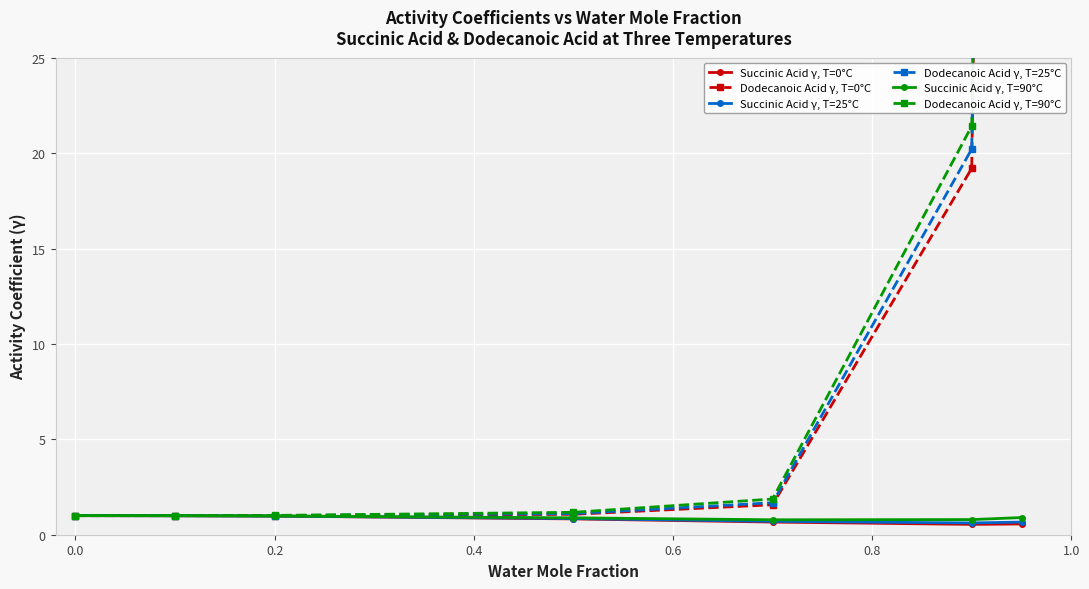

What is the average value of the Succinic Acid γ (T=25°C) series?

0.8